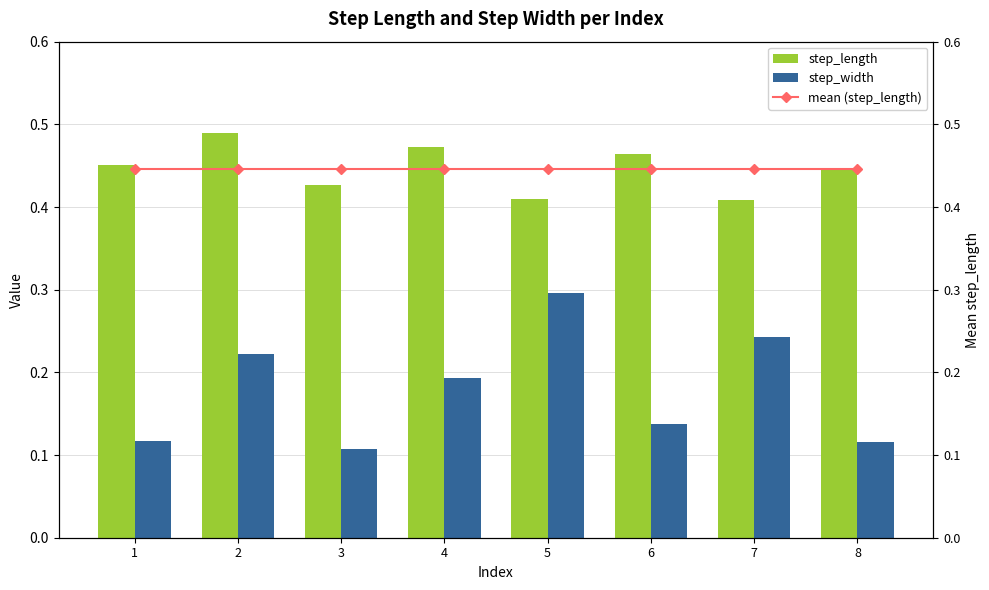

Between 1 and 8, which is larger?

1